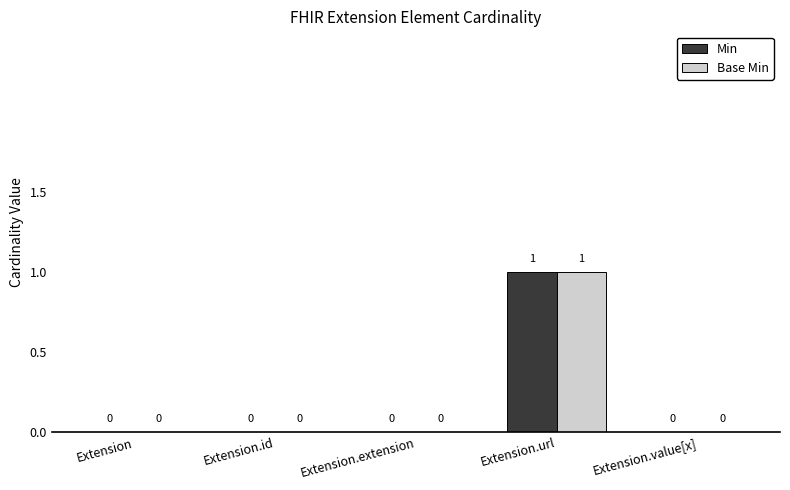

Count the number of categories in the chart.

5